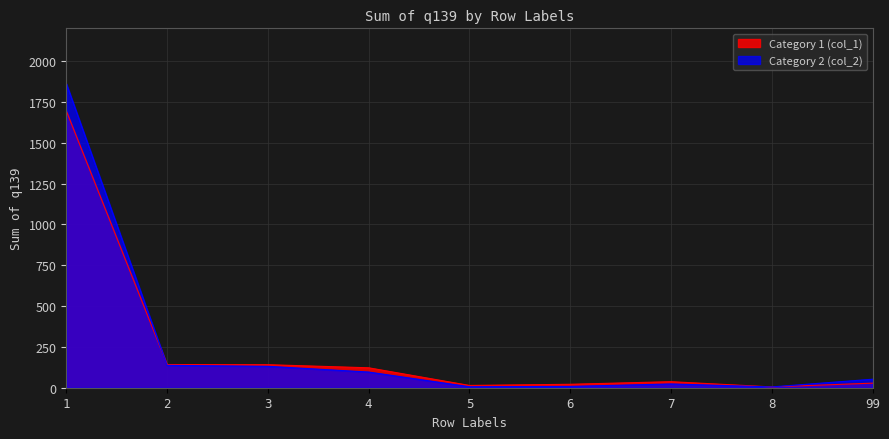

Between which two adjacent categories do Category 2 (col_2) and Category 1 (col_1) first intersect?

1 and 2